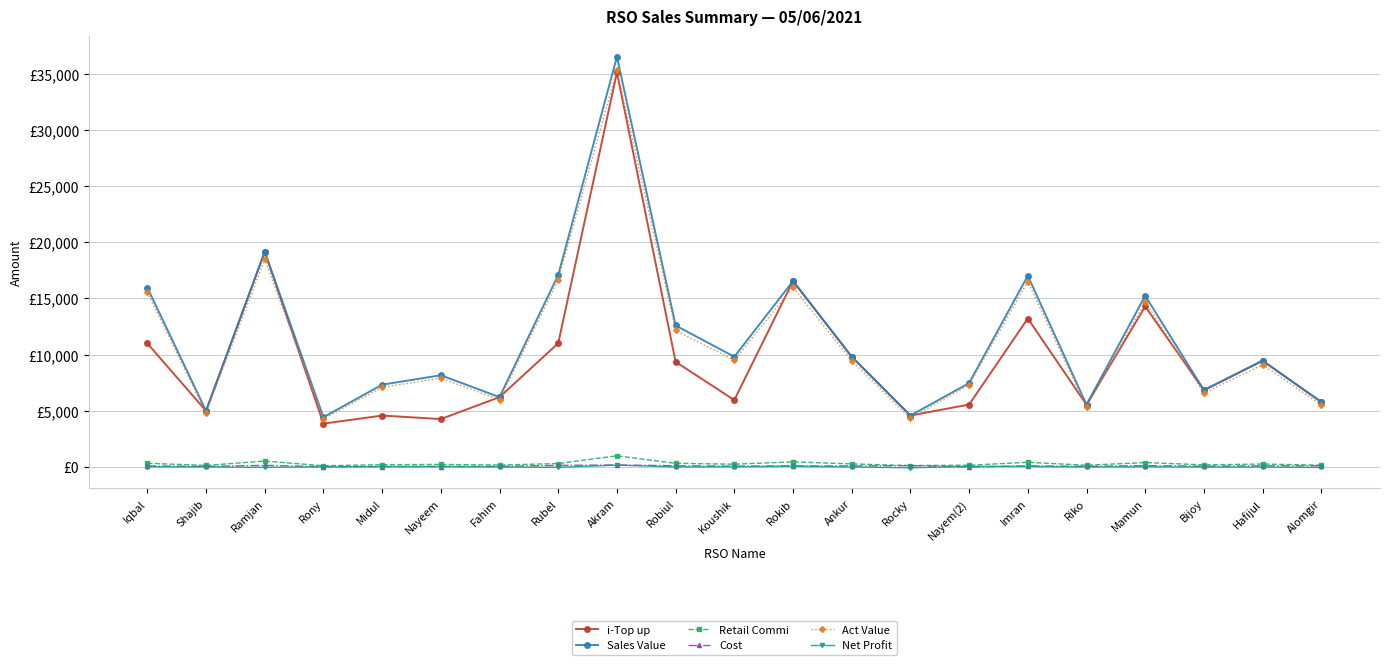

What is the difference between the second highest and minimum values in the i-Top up series?

15303.0